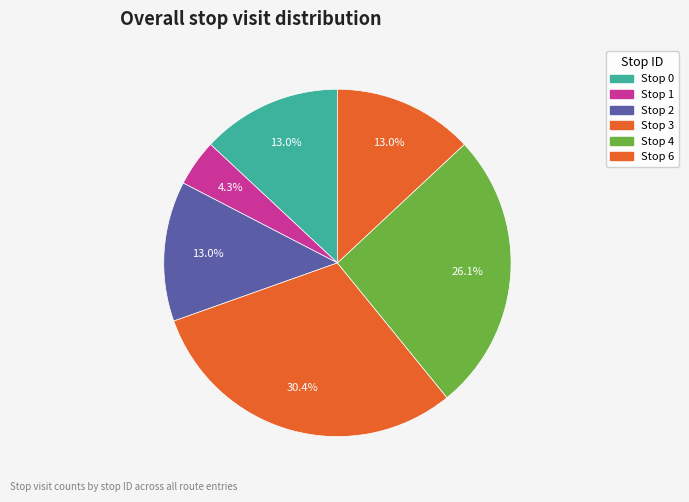

What is the smallest slice in the pie chart?

Stop 1